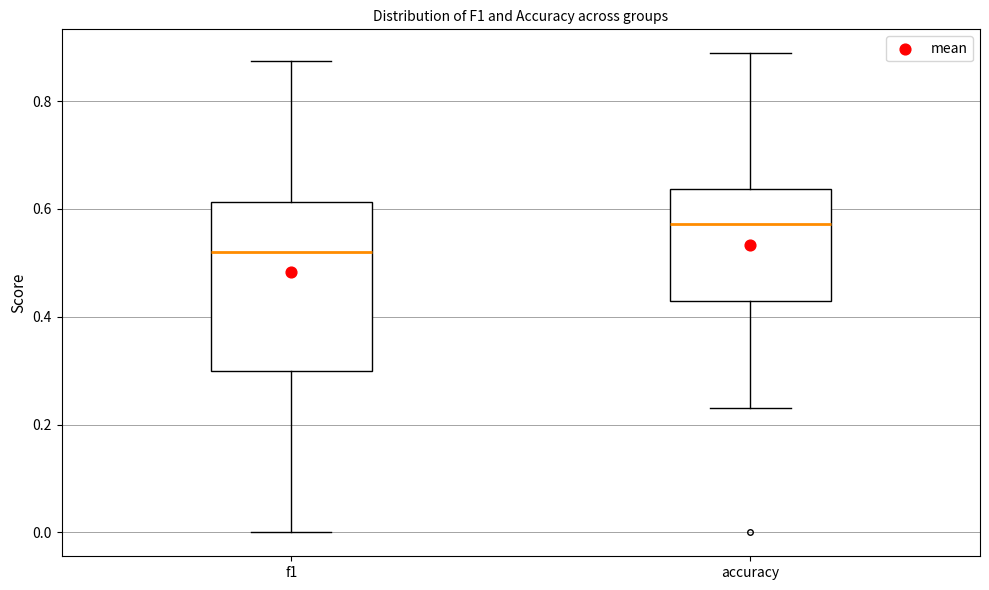

Reading left to right, transcribe this box plot: for each box, give where its median line is, the range the box spans, and where its two whiskers end, as read against the y-axis. The values are not printed on the chart, so give them approximately, as read against the axis.

f1: median 0.52, box 0.30 to 0.62, whiskers 0.00 to 0.88
accuracy: median 0.58, box 0.42 to 0.64, whiskers 0.24 to 0.88